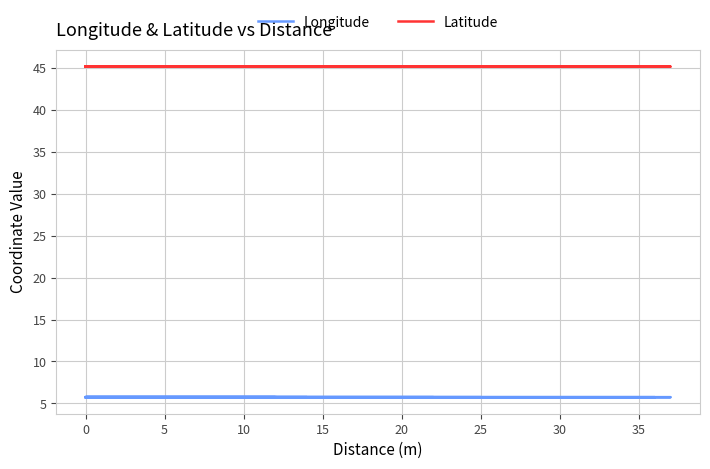

What is the sum of the Latitude values at 37 and 24?

90.3